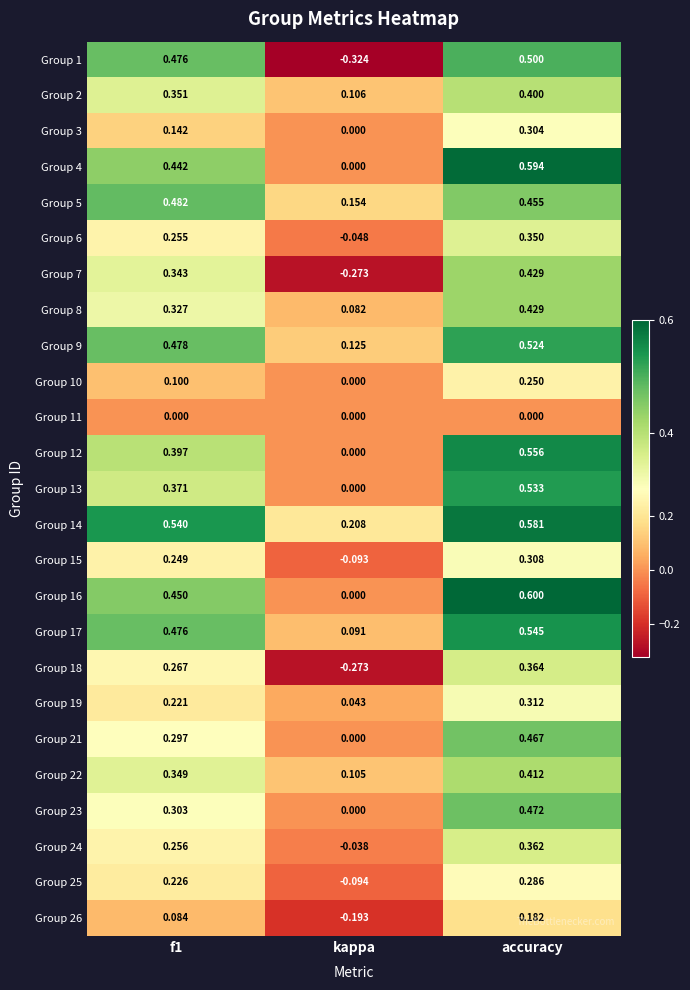

Which series changed the most between f1 and accuracy?

Group 21